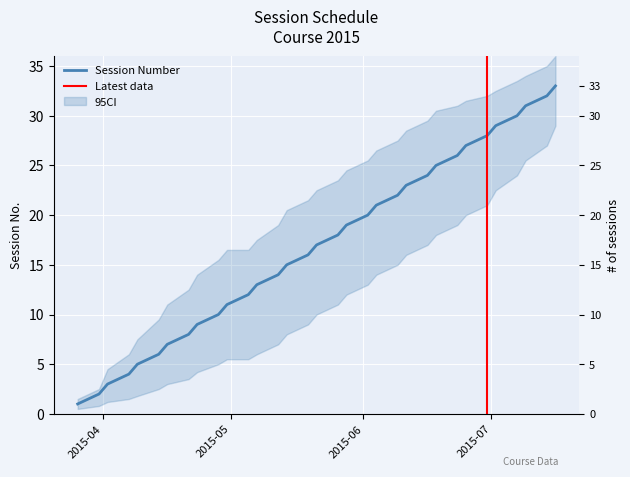

The value at 2015-06-02 is 20. True or false?

True